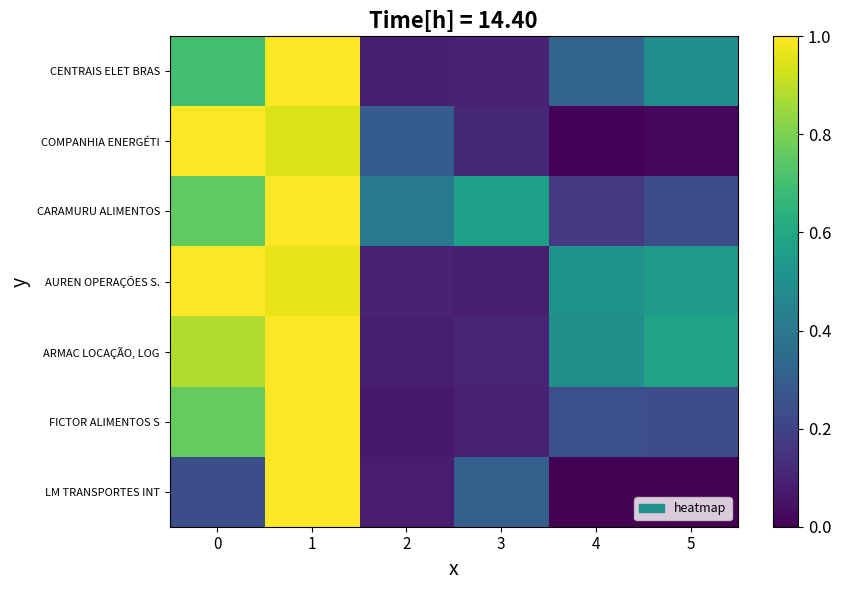

What is the total value across all series at 0?

5.3